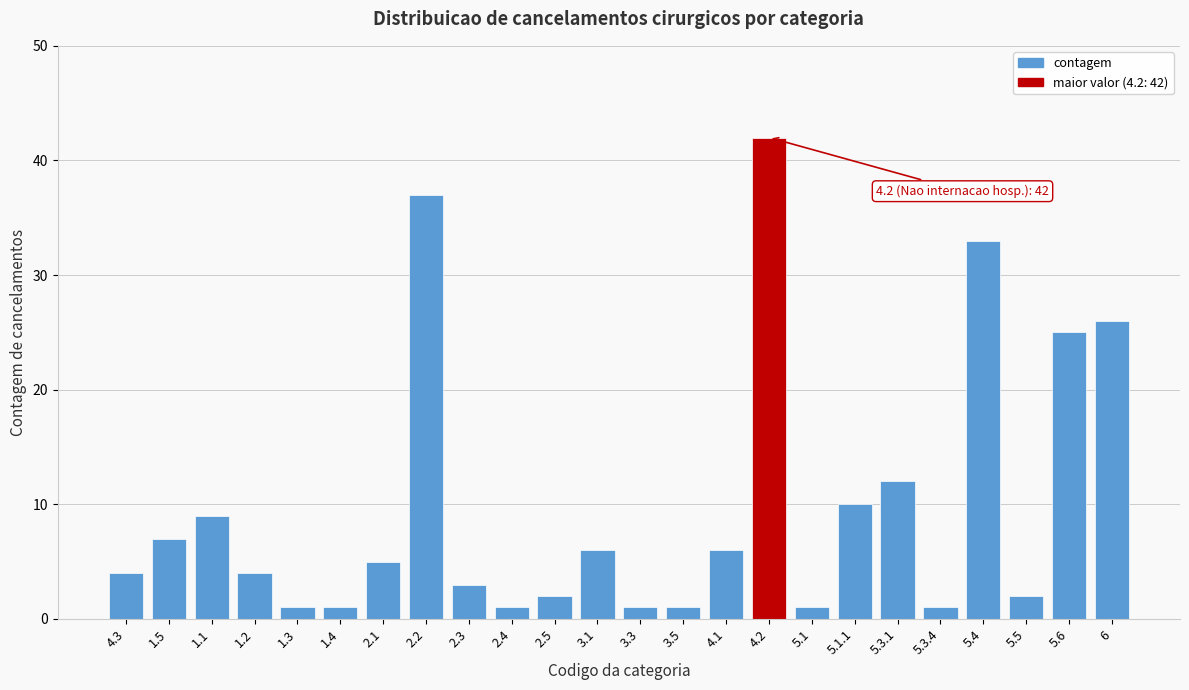

Reading right to left, extract all data points from this chart.

26	25	2	33	1	12	10	1	42	6	1	1	6	2	1	3	37	5	1	1	4	9	7	4